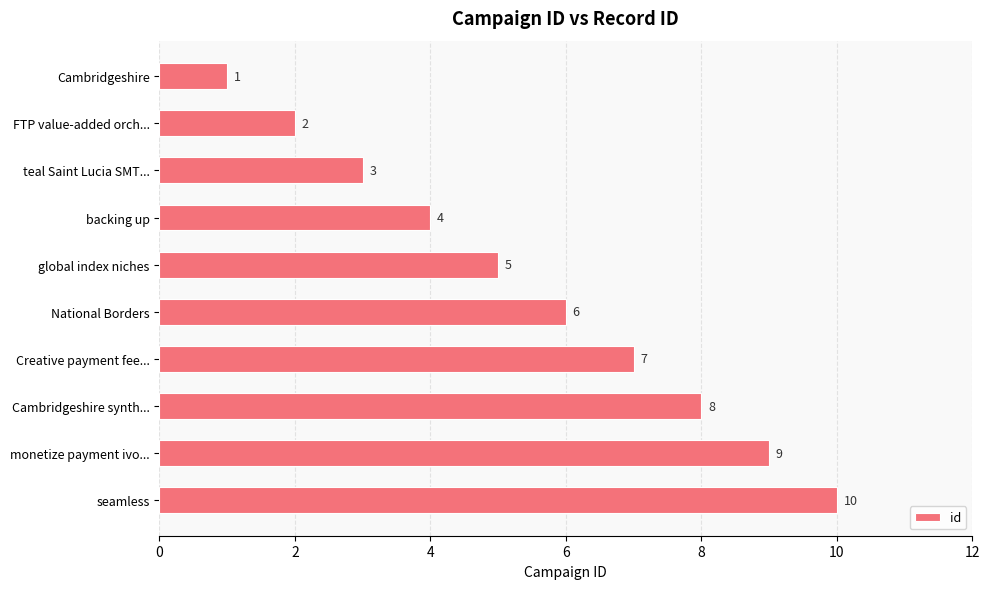

Is it true that the value at seamless is 10?

True